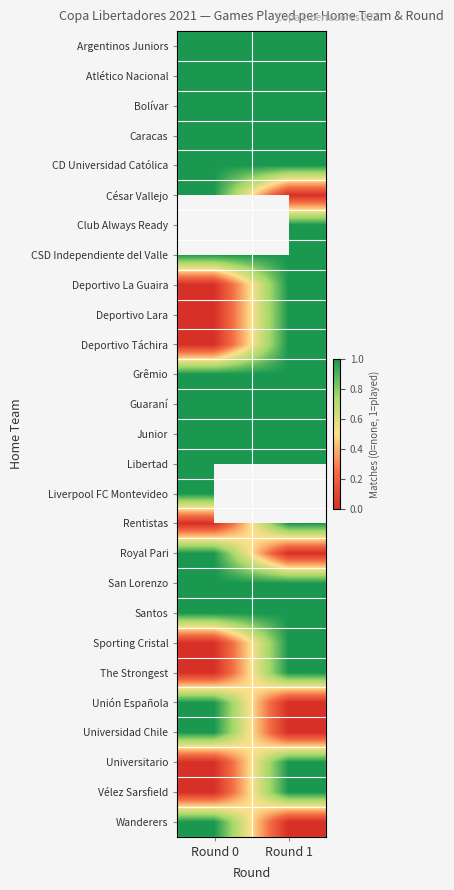

Which has a higher value, Round 1 or Round 0?

Round 1